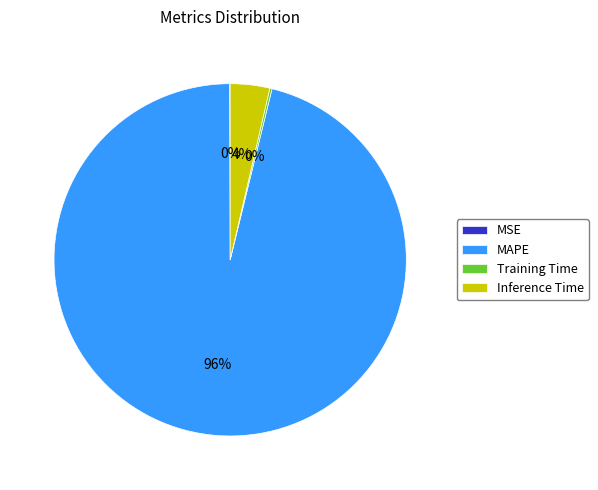

Which slice represents more than half of the pie?

MAPE